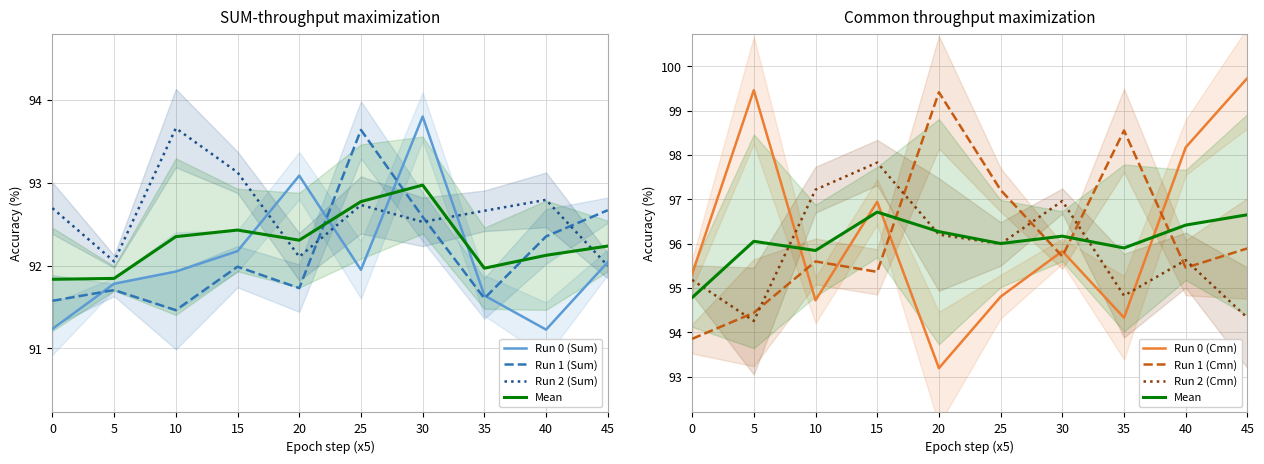

At which category does Run 1 (CMN) reach its first local valley?

15